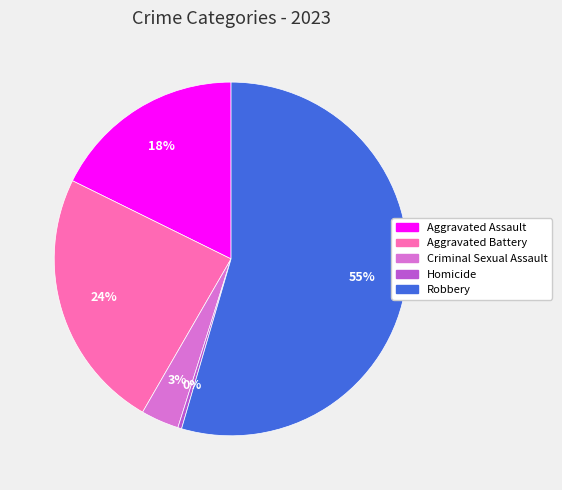

Which category has the biggest portion of the pie?

Robbery